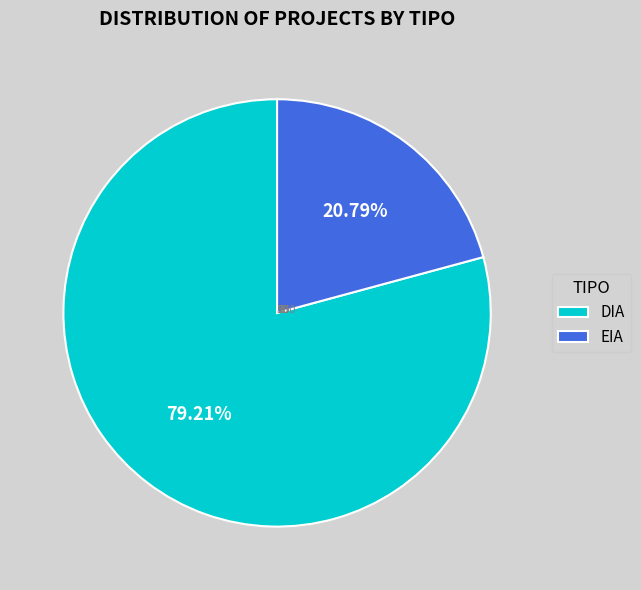

Approximately how many times larger is the value at DIA compared to EIA?

3.8